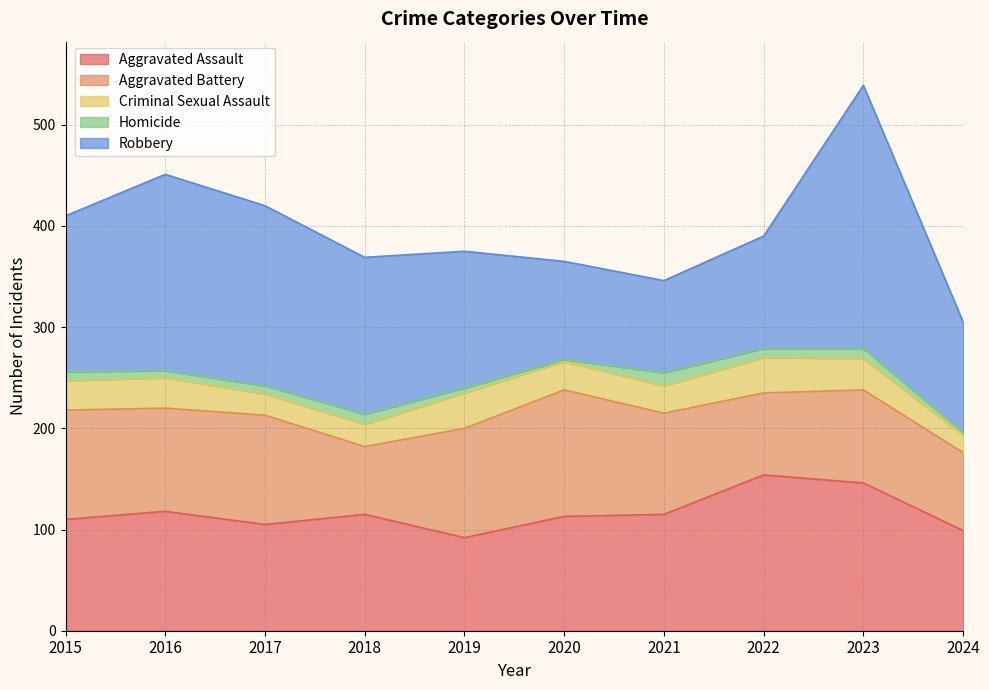

True or false: Robbery and Criminal Sexual Assault cross at least once.

False